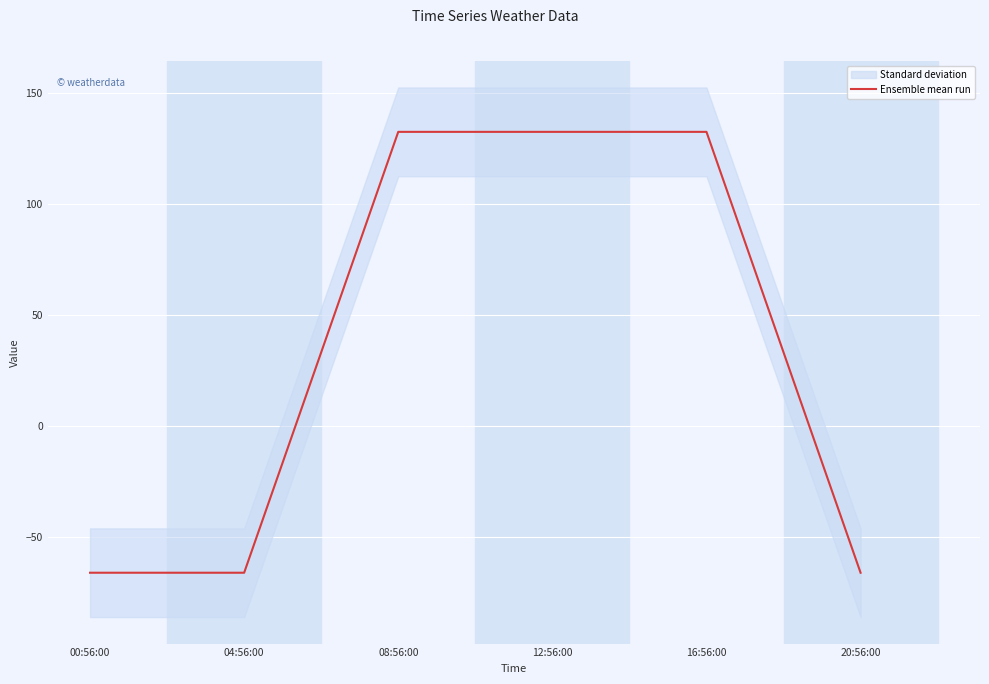

What is the smallest value displayed?

-66.2